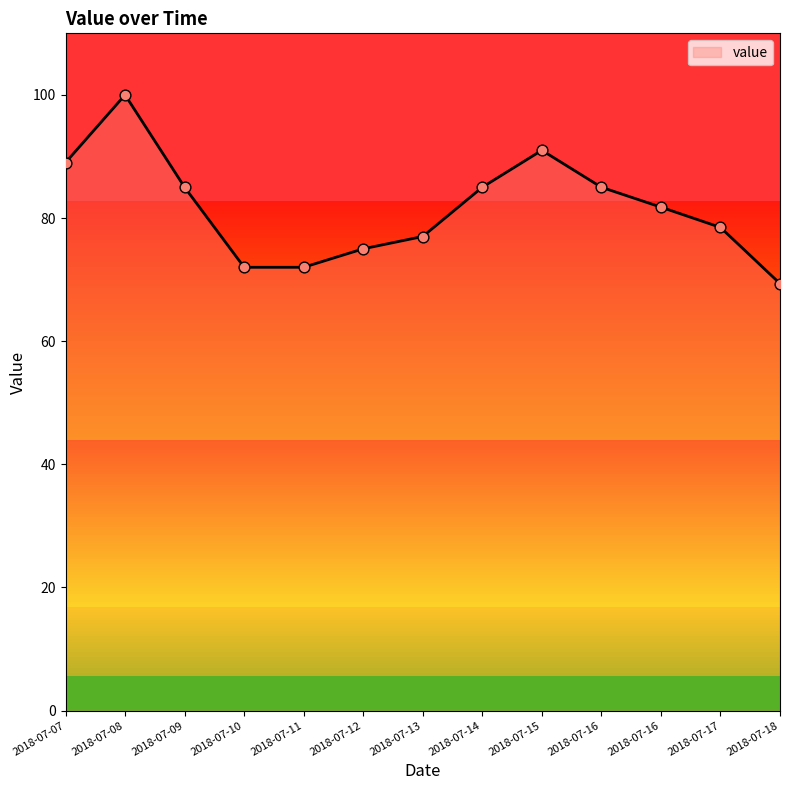

Which has a higher value, 2018-07-13 or 2018-07-08?

2018-07-08